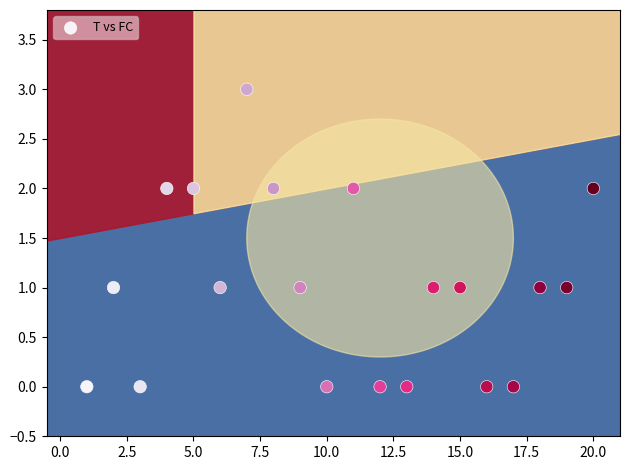

What is the range of X values (max minus min)?

19